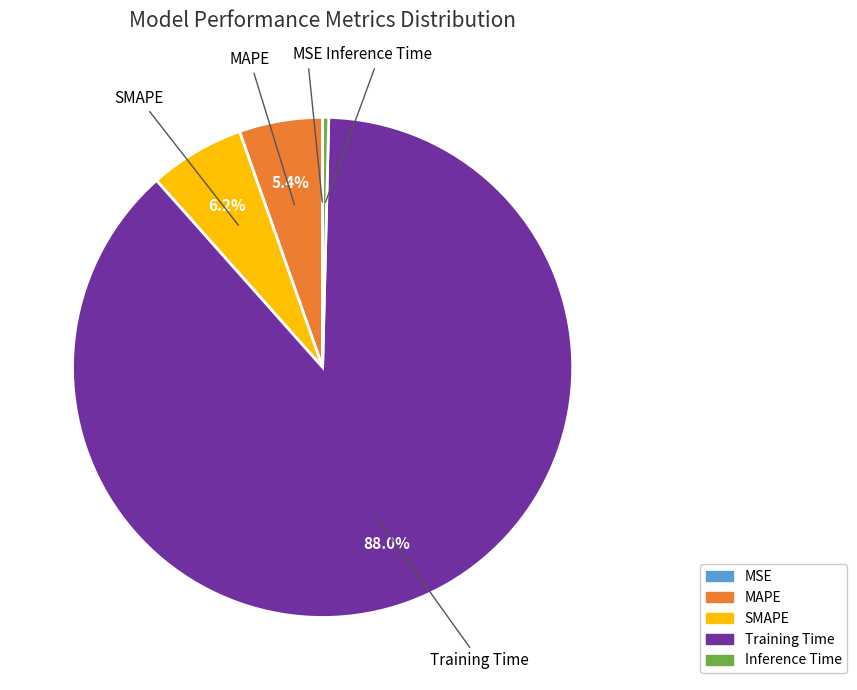

What portion of the pie excludes Training Time?

12.0%